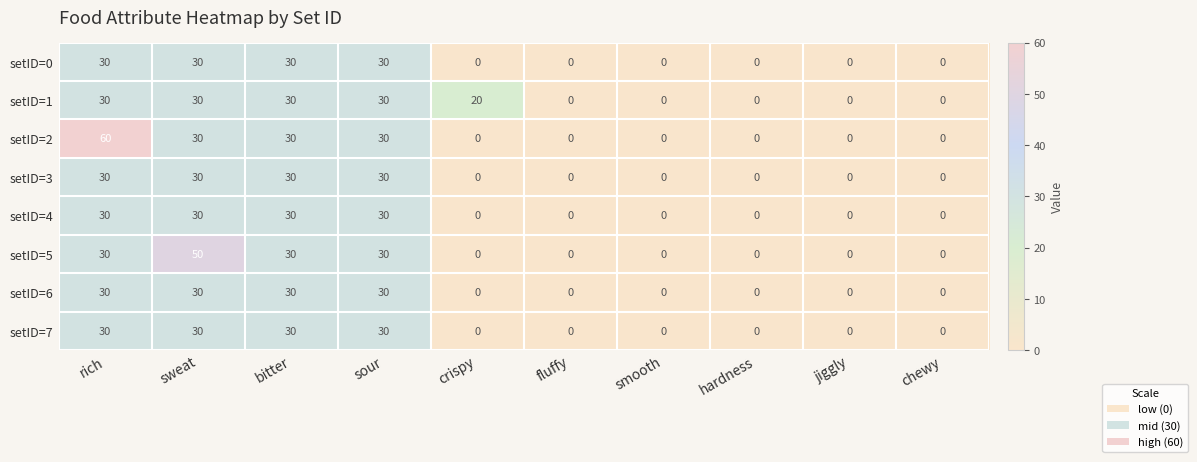

Is it true that setID=2 equals 16 at sour?

False